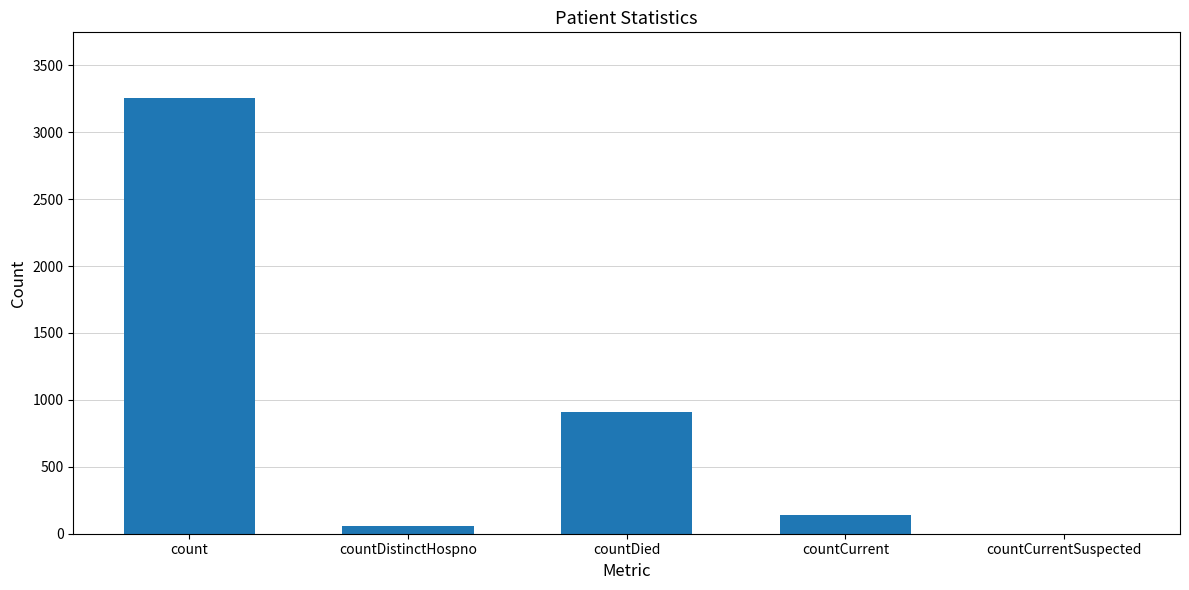

How many values are above zero?

4